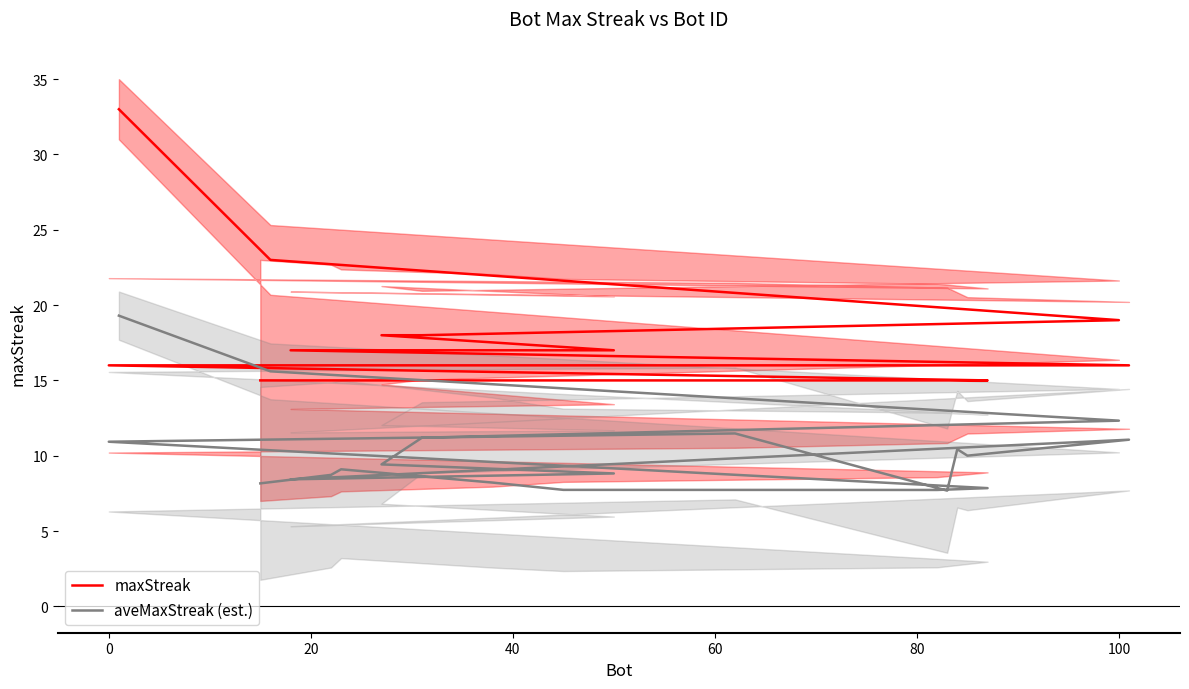

Rank the series at 60 from highest to lowest value.

maxStreak, aveMaxStreak (est.)